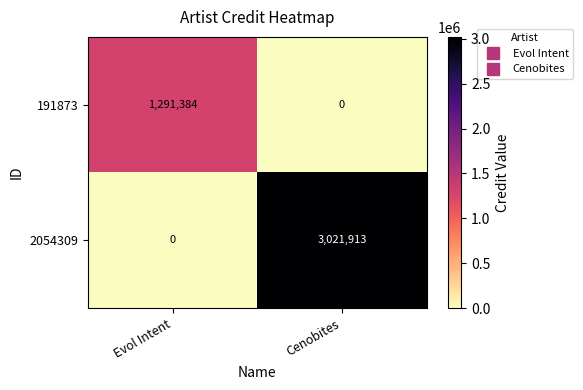

Reading left to right, transcribe all the data shown in this chart.

191873: 1291384	0
2054309: 0	3021913